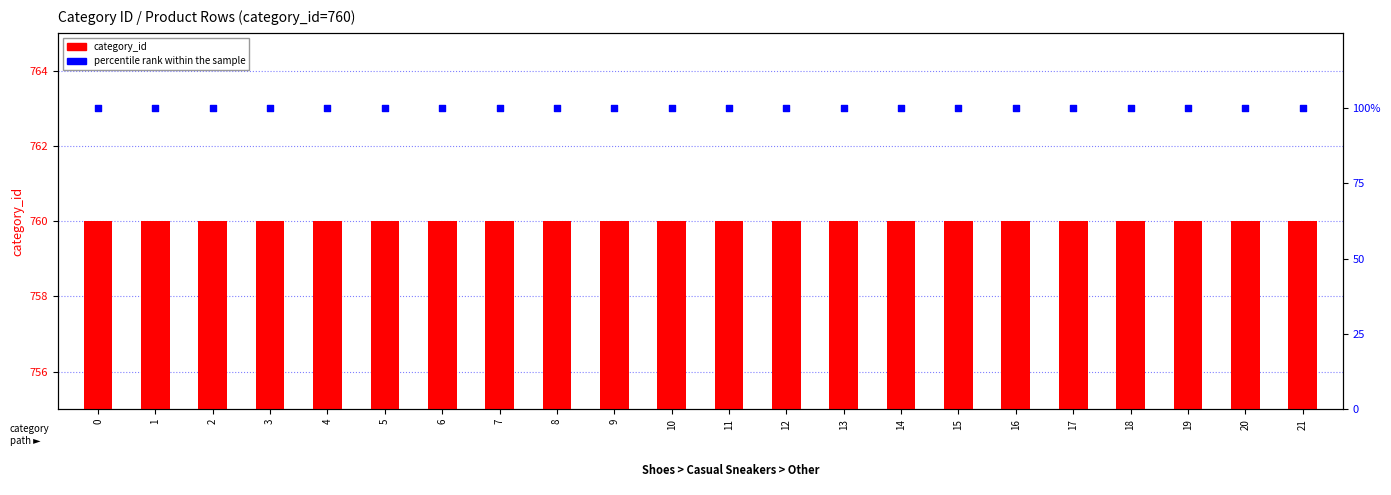

What is the total value across all series at 20?

860